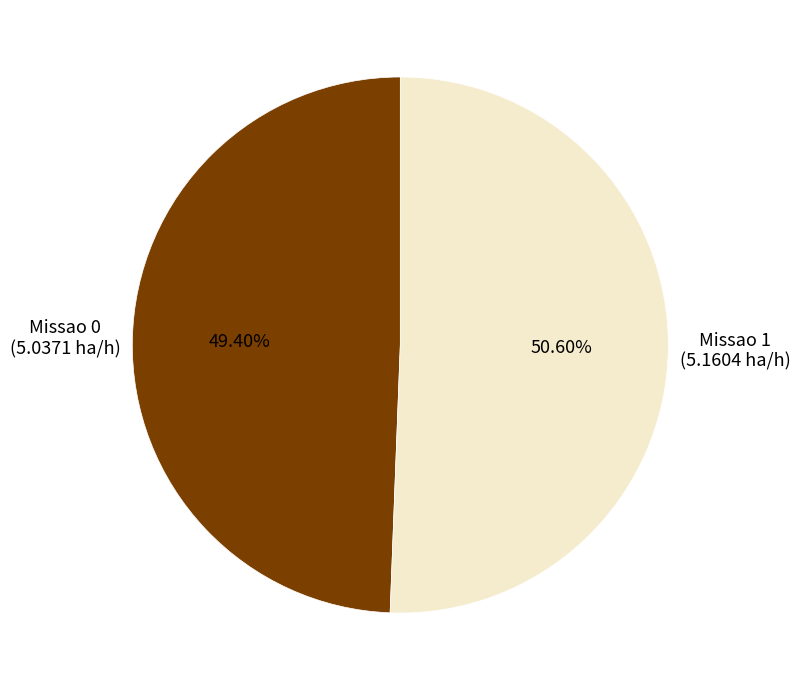

Is it true that Missao 0 is 49% of the pie?

True